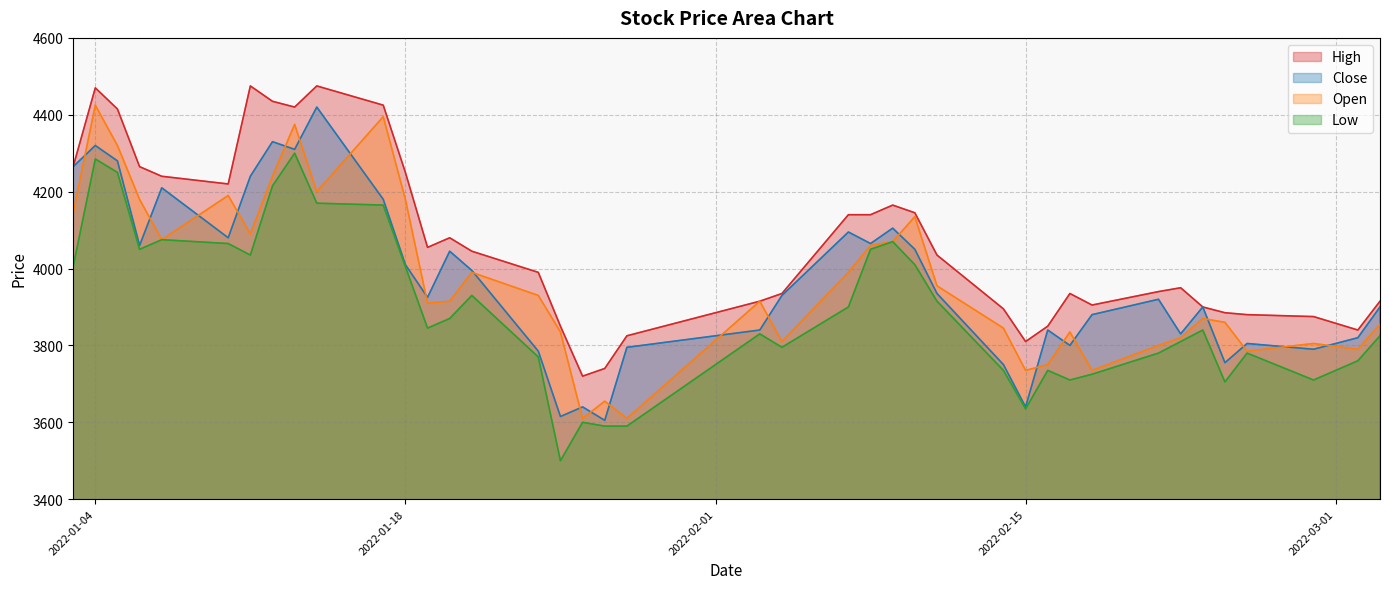

Which category has the highest value across all series?

2022-01-11